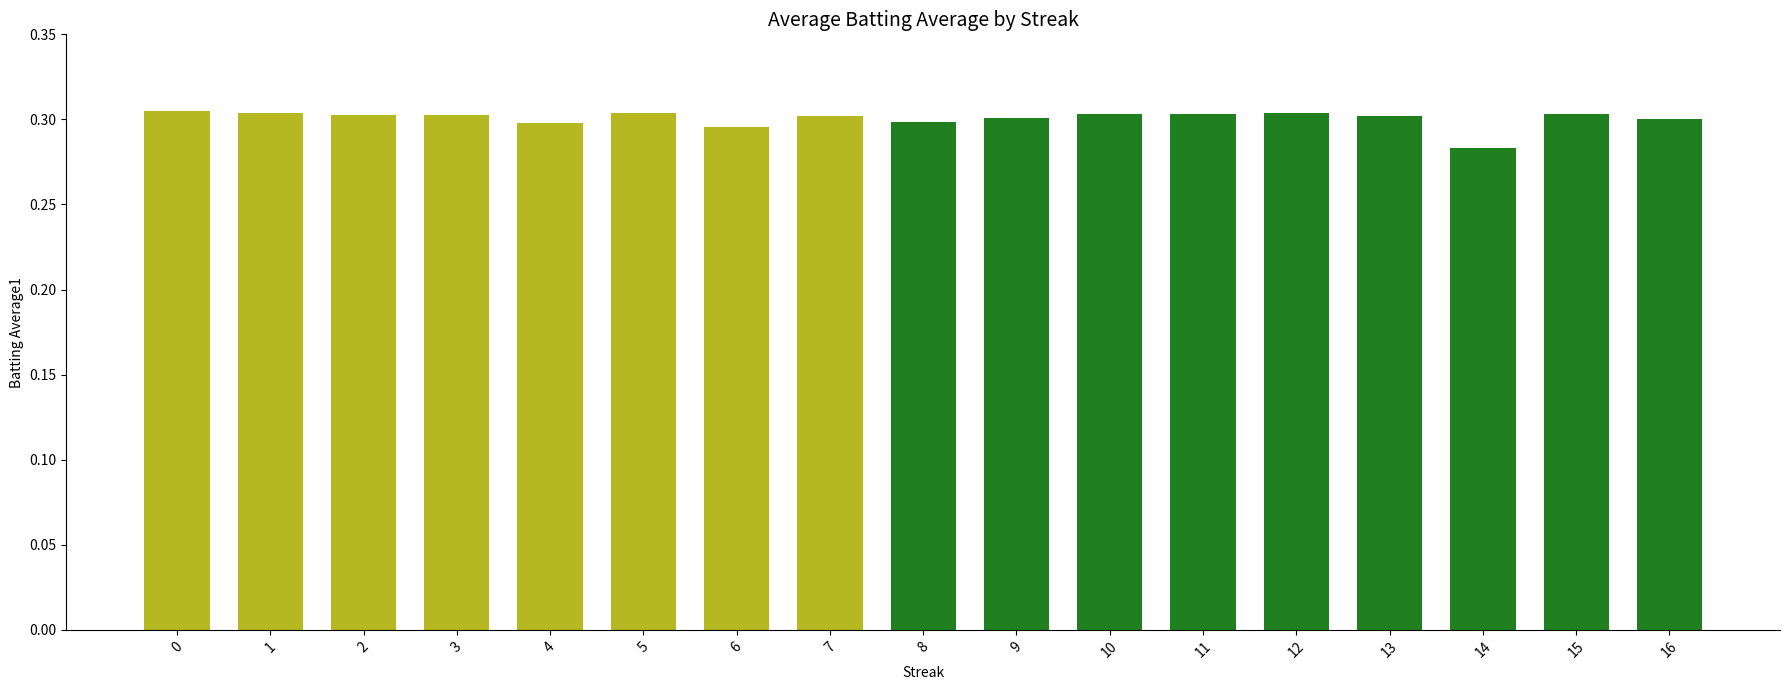

Is it true that the value at 3 is 0.1?

False